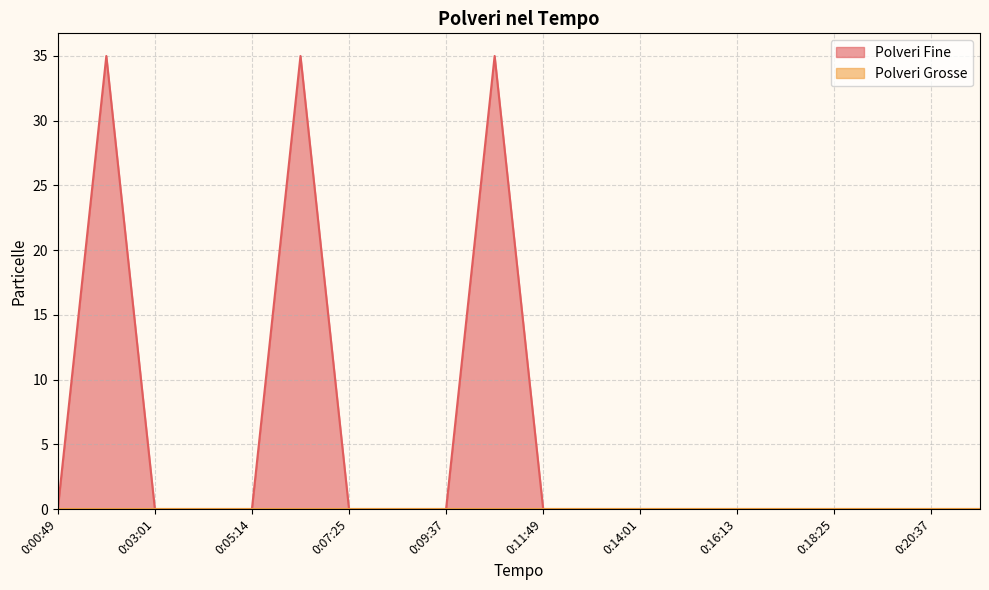

True or false: the data has more than 0 interior local peaks.

True